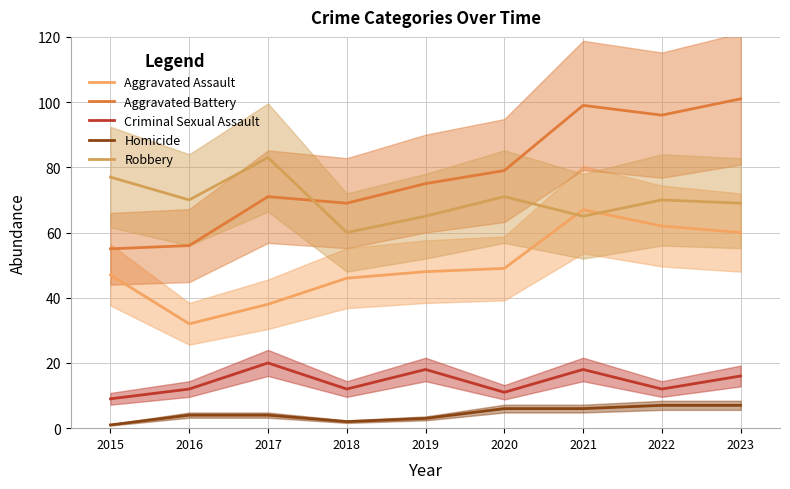

Rank the categories by Aggravated Assault value from highest to lowest.

2021, 2022, 2023, 2020, 2019, 2015, 2018, 2017, 2016